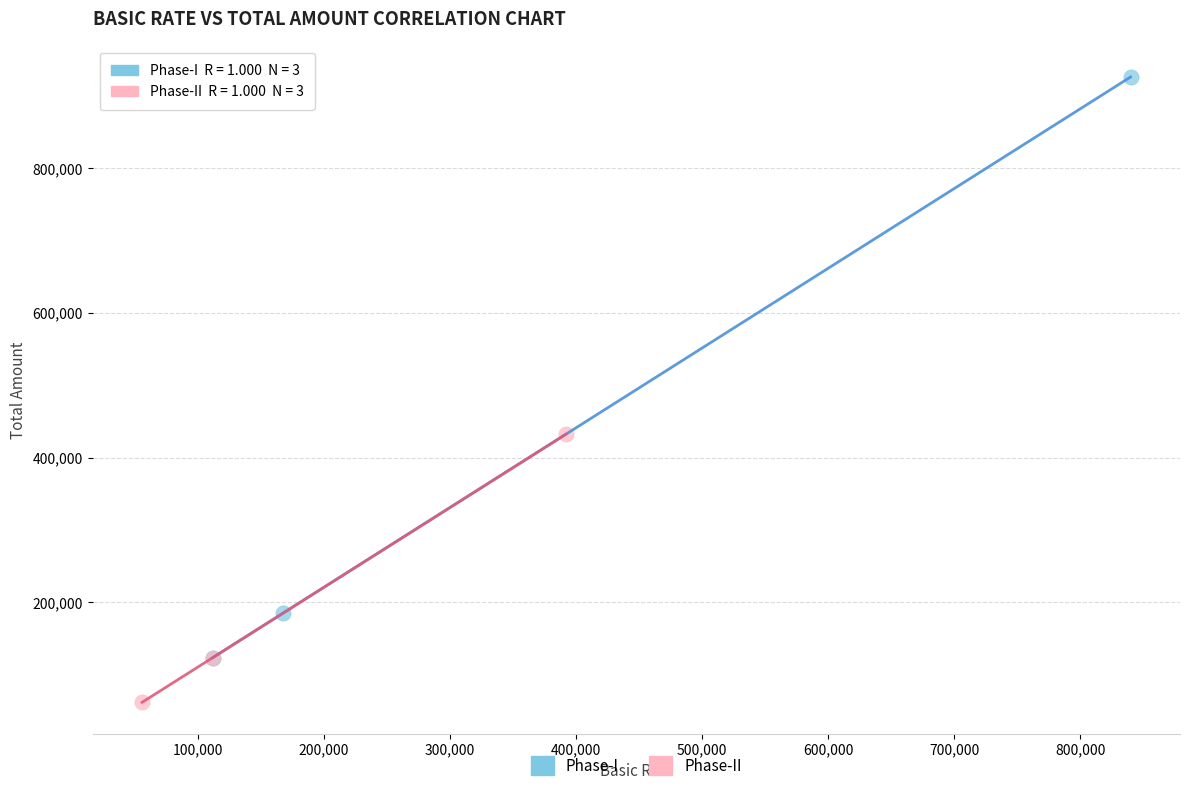

Which series contains the lowest Y value?

Phase-II